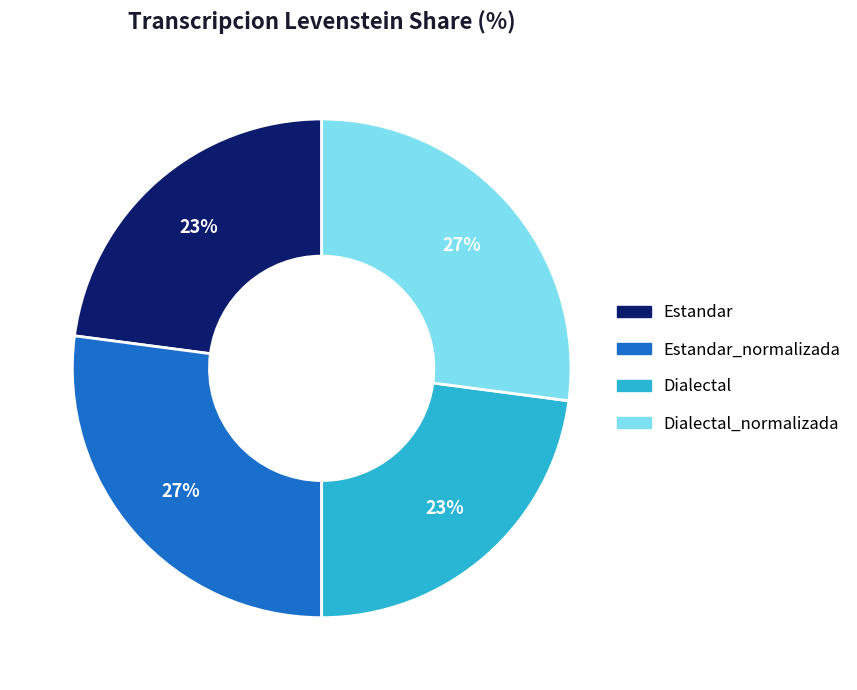

Does any single category account for the majority?

No